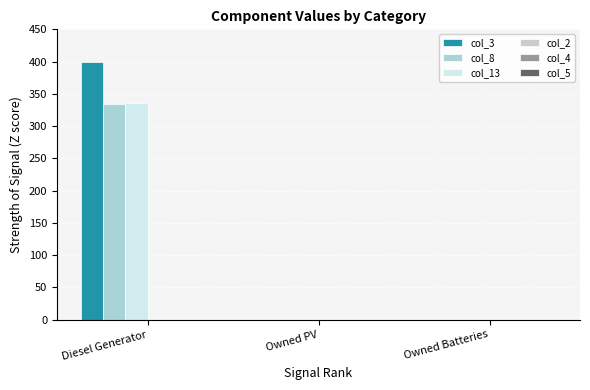

How many groups of bars are there?

3